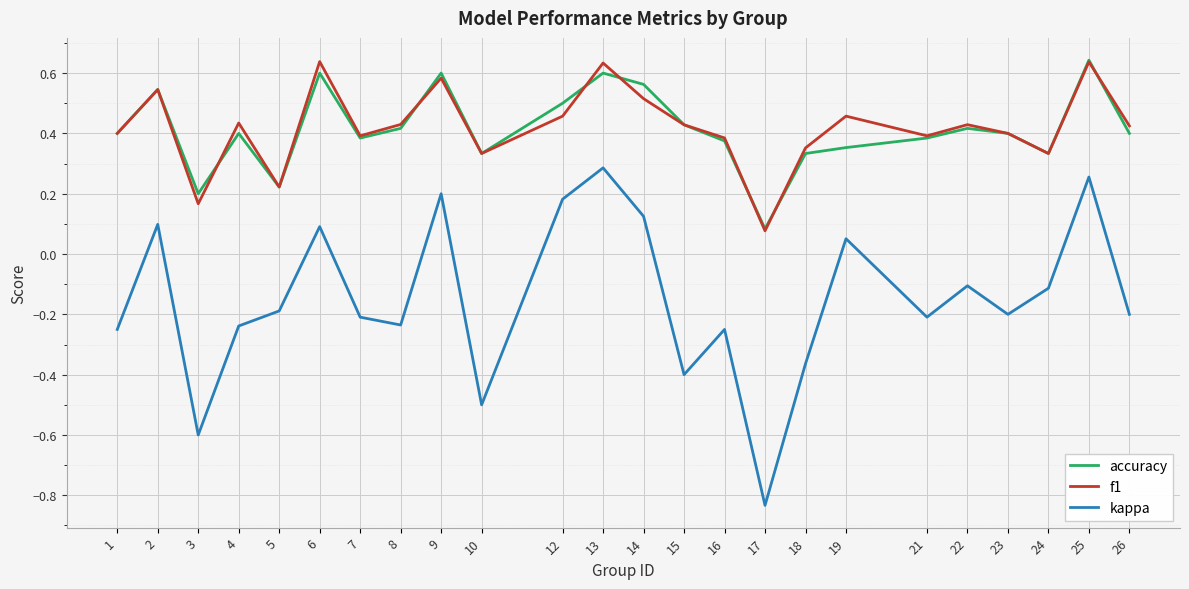

Count the number of data series in this chart.

3